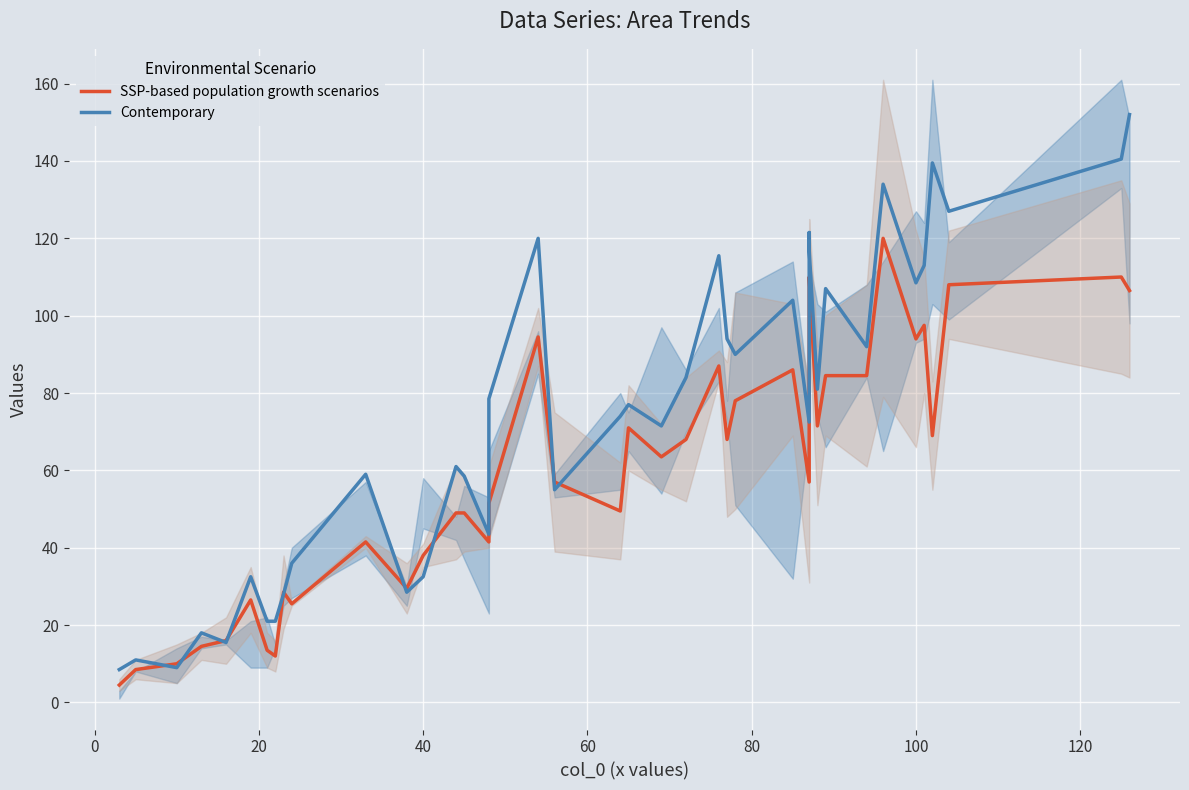

What is the maximum value for Contemporary?

152.0